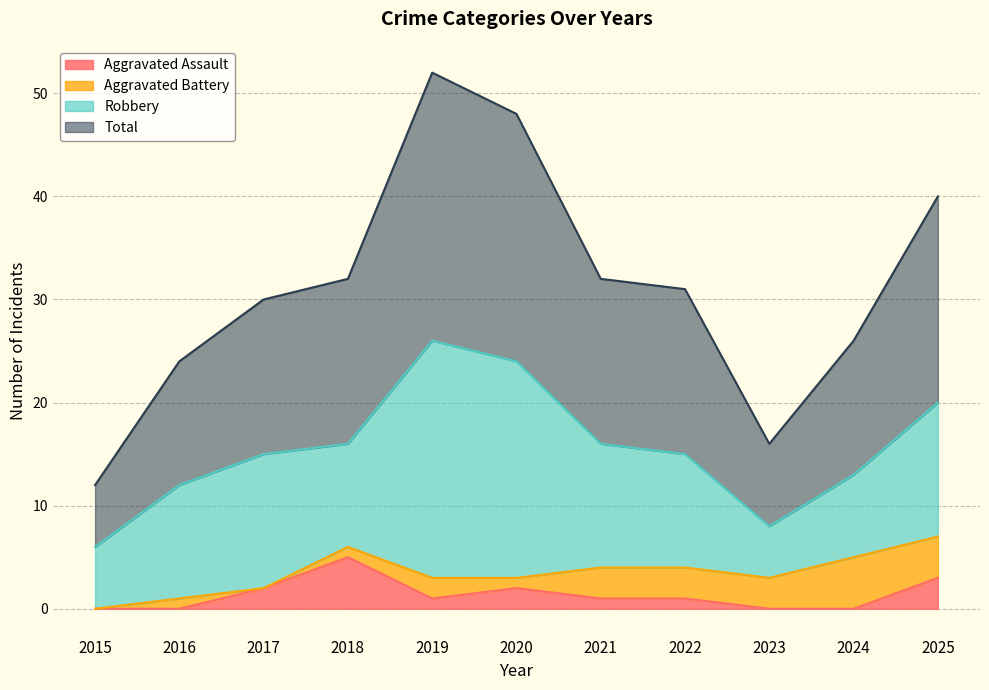

What is the difference between the second highest and second lowest values in the Total series?

32